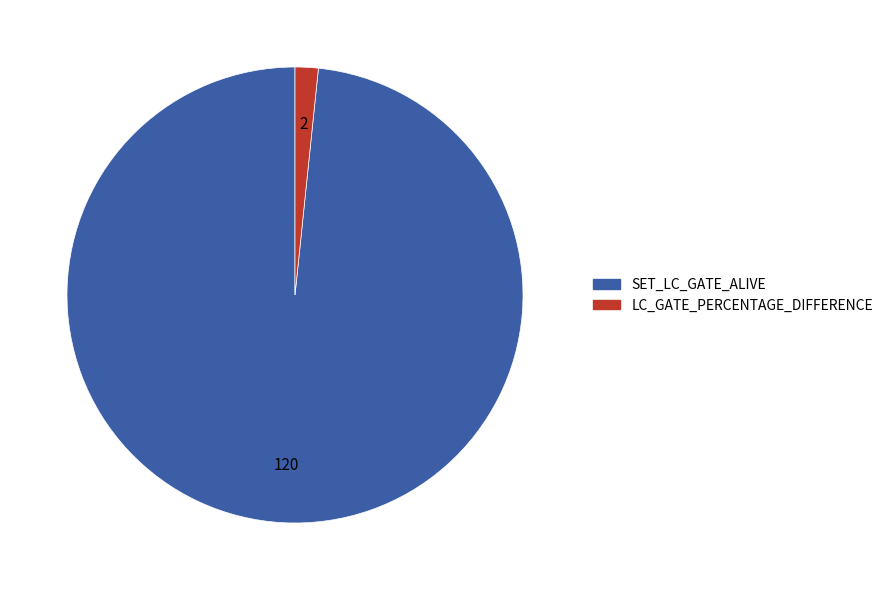

Which slice represents more than half of the pie?

SET_LC_GATE_ALIVE